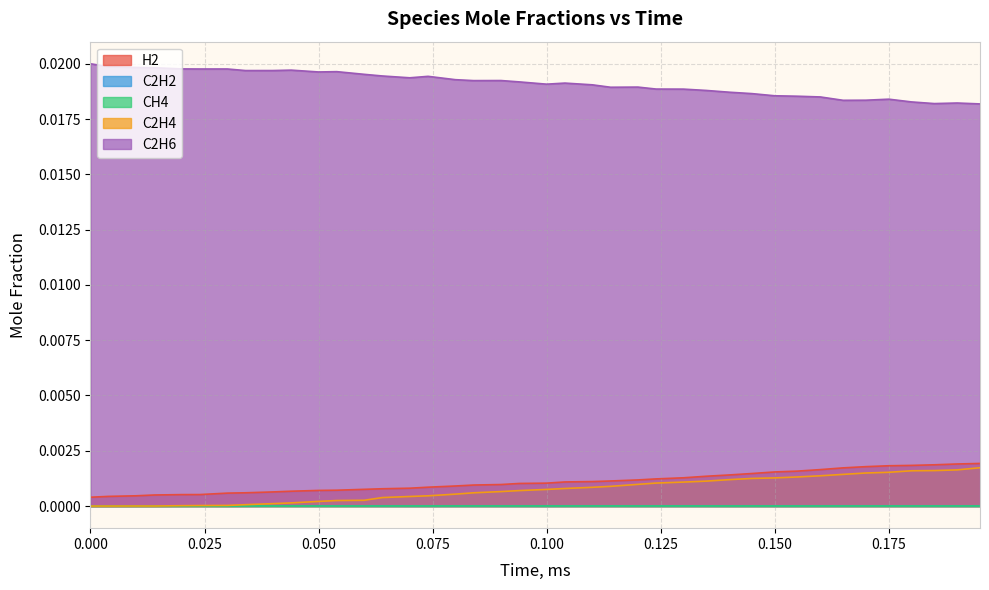

Where is the first local minimum for C2H2?

0.03